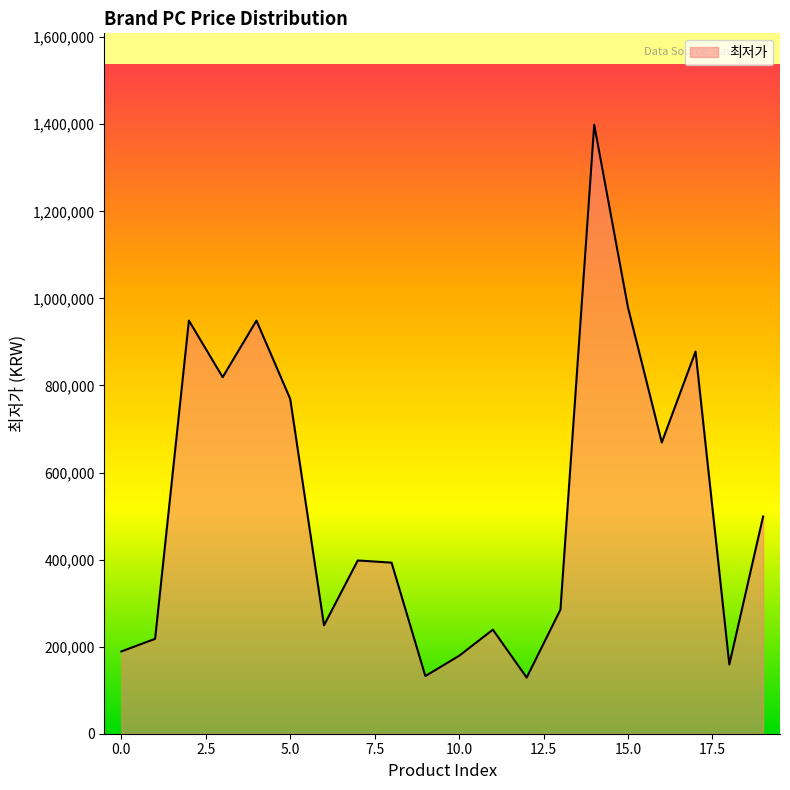

What is the smallest value displayed?

129000